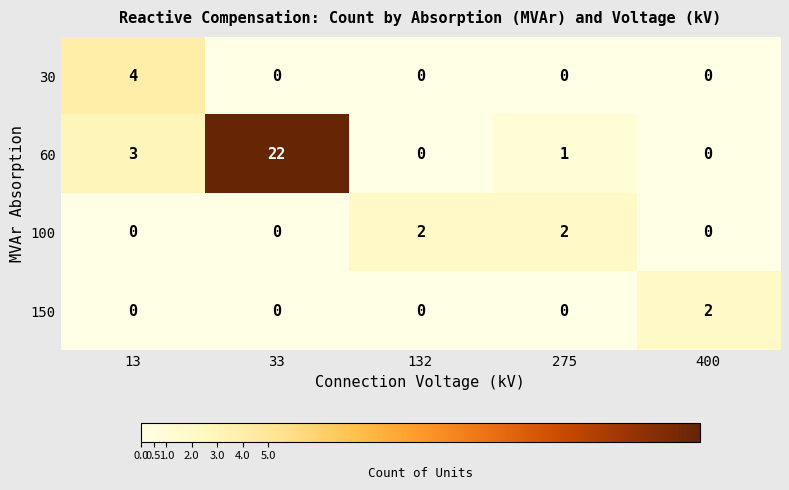

The value of 100 at 400 is 1. True or false?

False